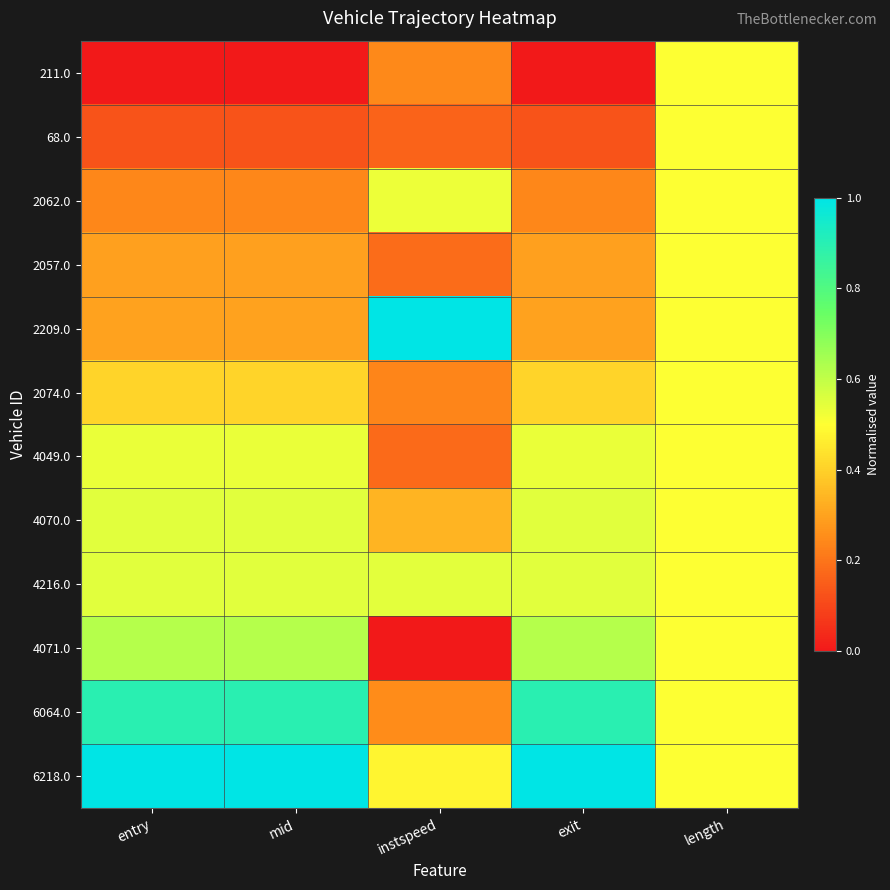

What is the spread (max minus min) of values at instspeed?

1.0